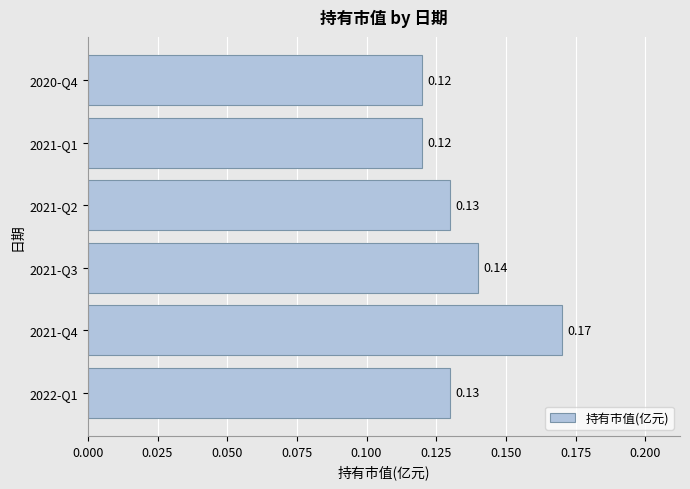

What is the sum of all values?

0.8